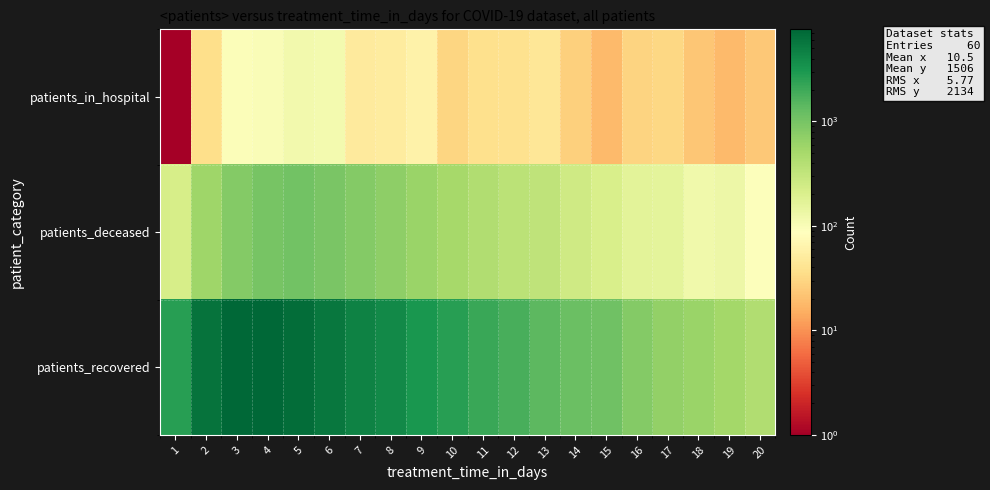

Between 7 and 2, which is larger?

7